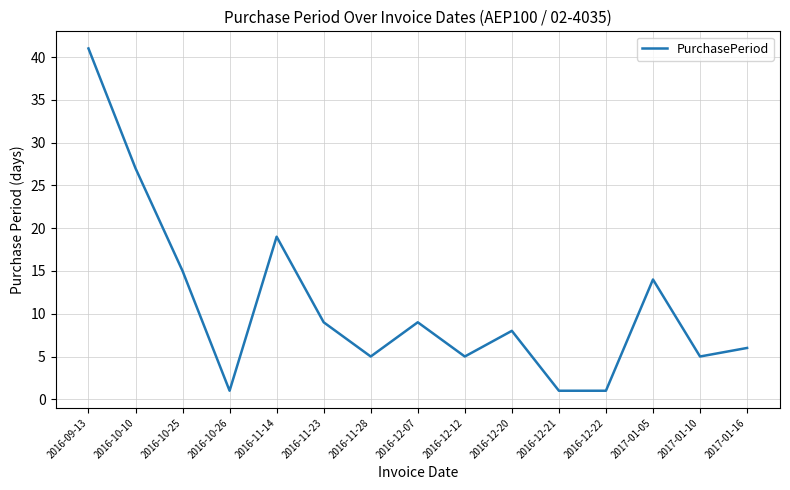

At which category does the chart reach its peak across all series?

2016-09-13